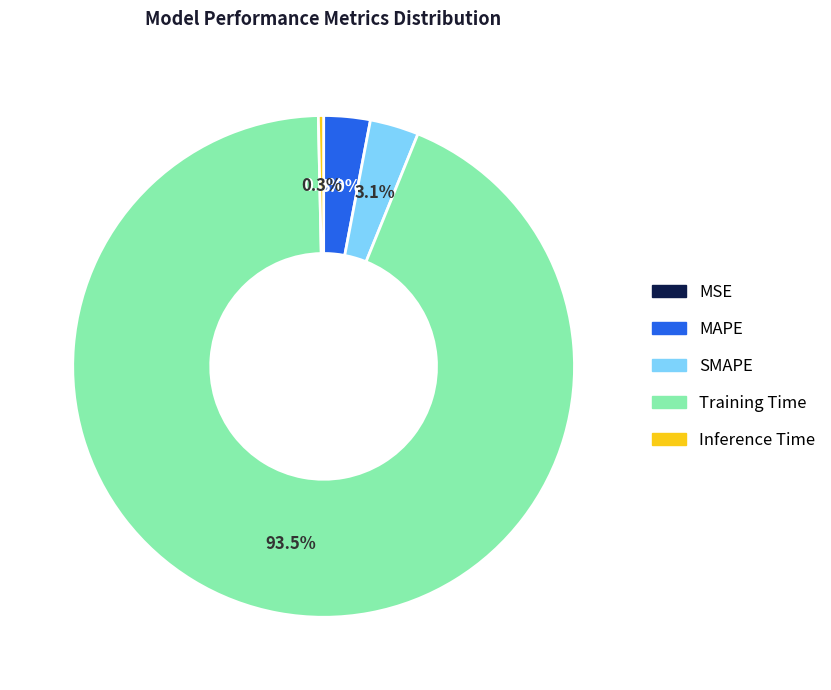

Is it true that MAPE is 3% of the pie?

True